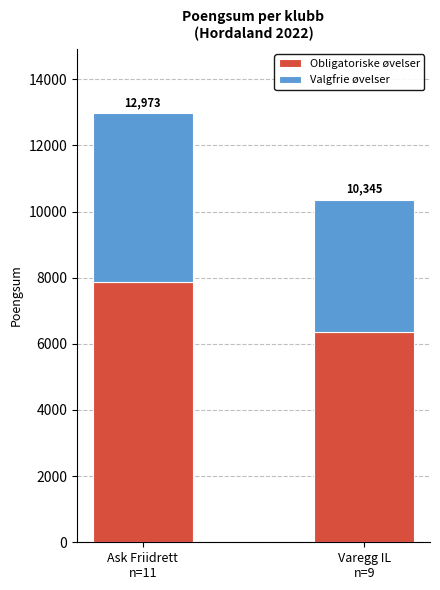

What are all the series names shown in the legend?

Obligatoriske øvelser, Valgfrie øvelser